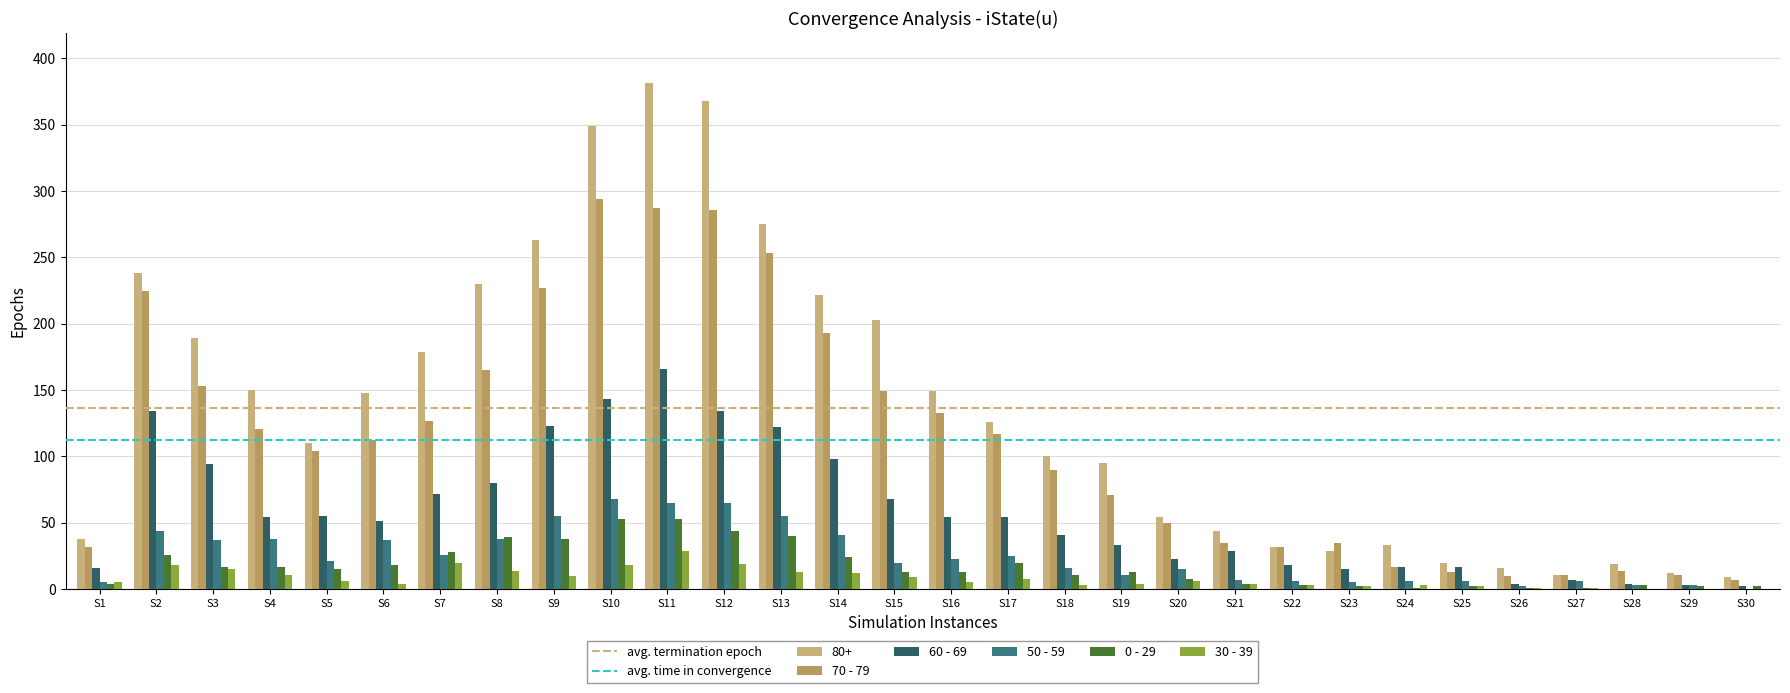

Which series has the largest range (max minus min)?

80+